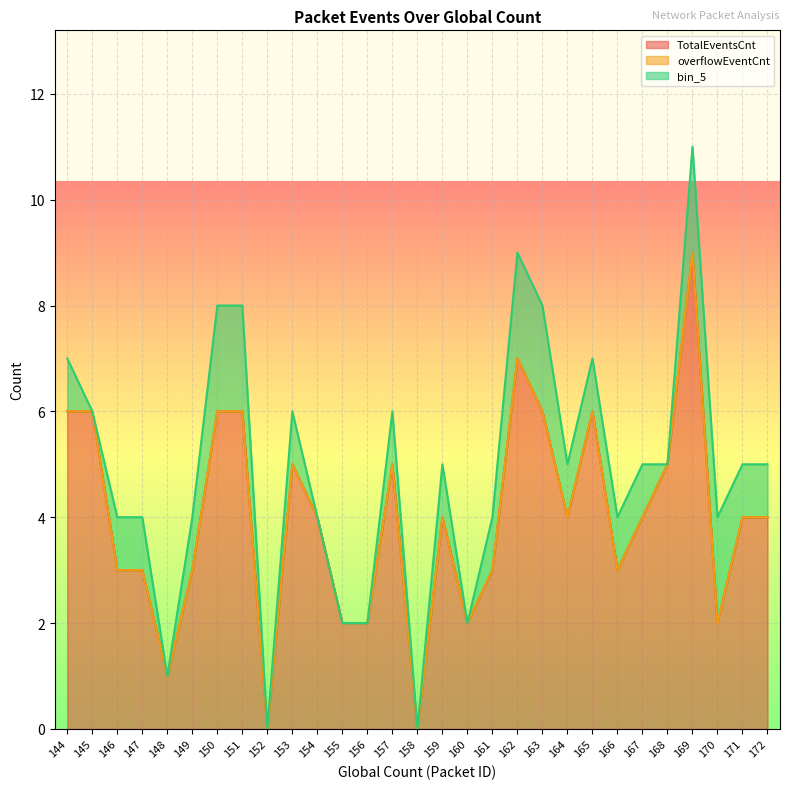

Does the chart display data point markers on the line(s)?

No